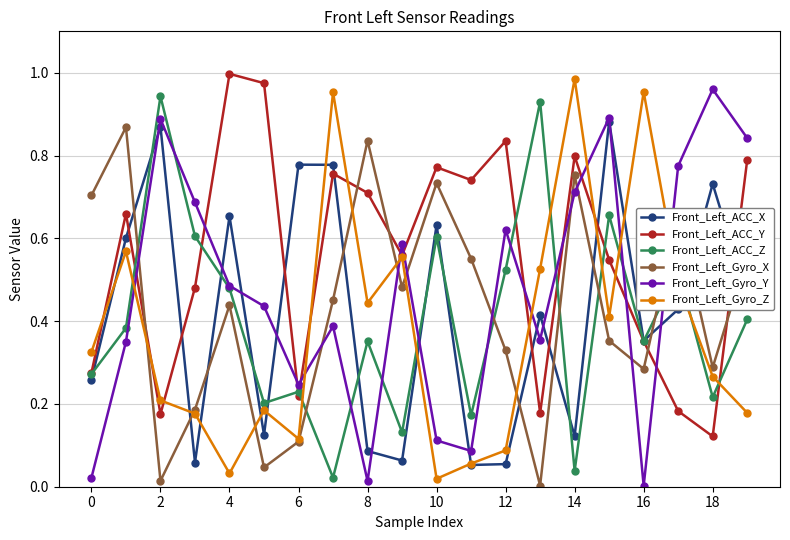

Which series has the largest total across all categories?

Front_Left_ACC_Y